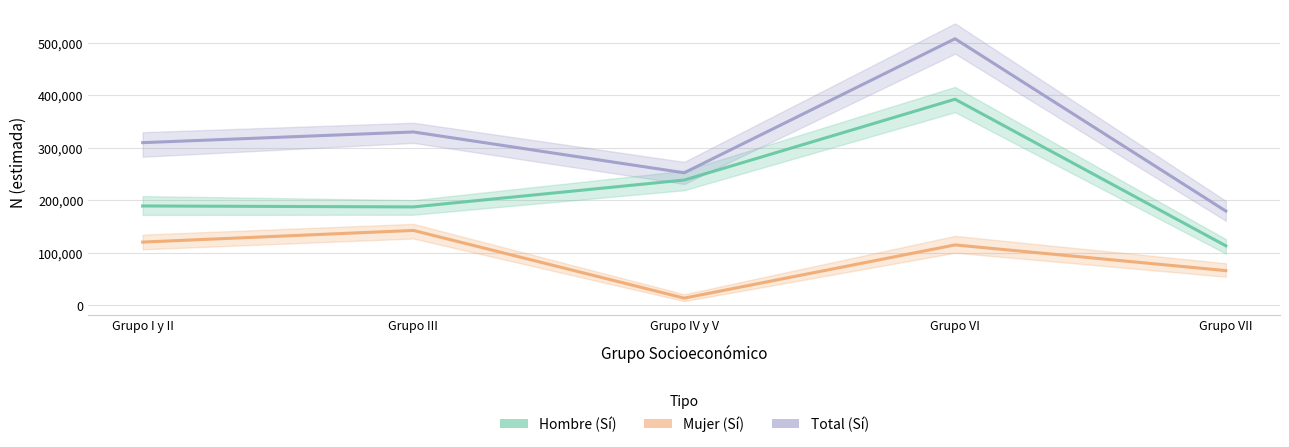

What is the difference between the maximum and second lowest values in the Total (Si) series?

255351